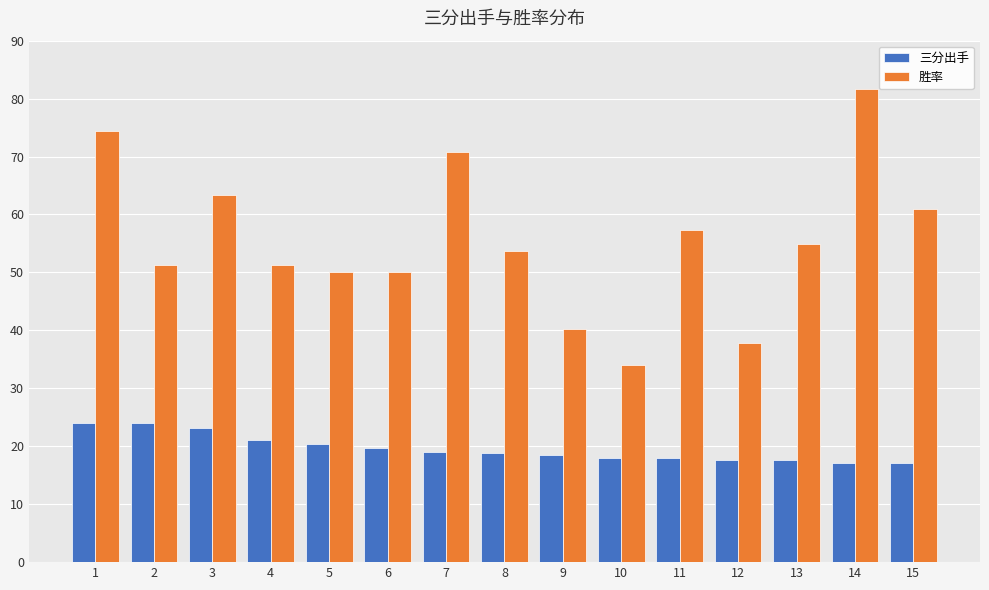

What is the sum of the 胜率 values at 10 and 14?

115.8